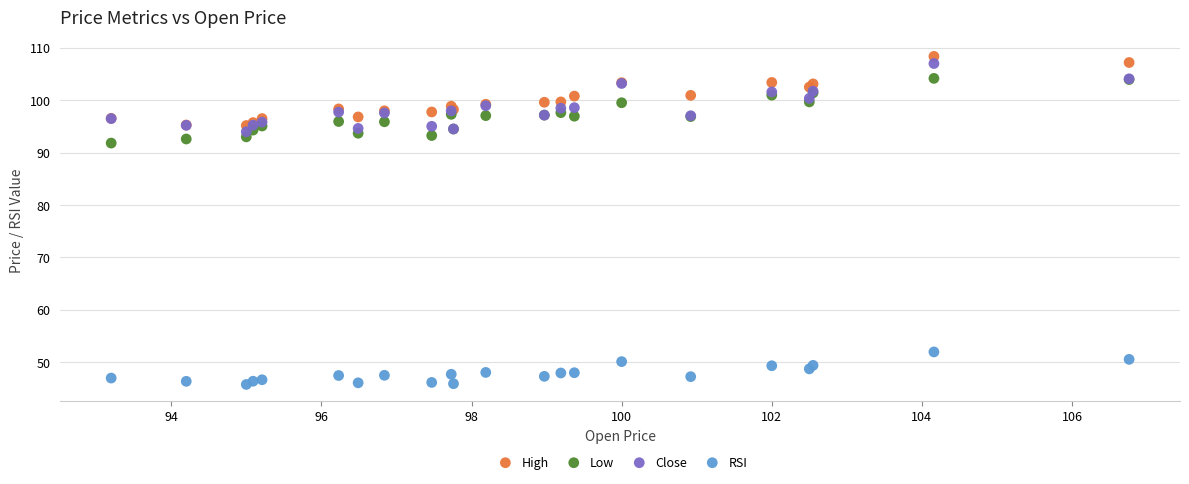

What are all the series names shown in the legend?

High, Low, Close, RSI